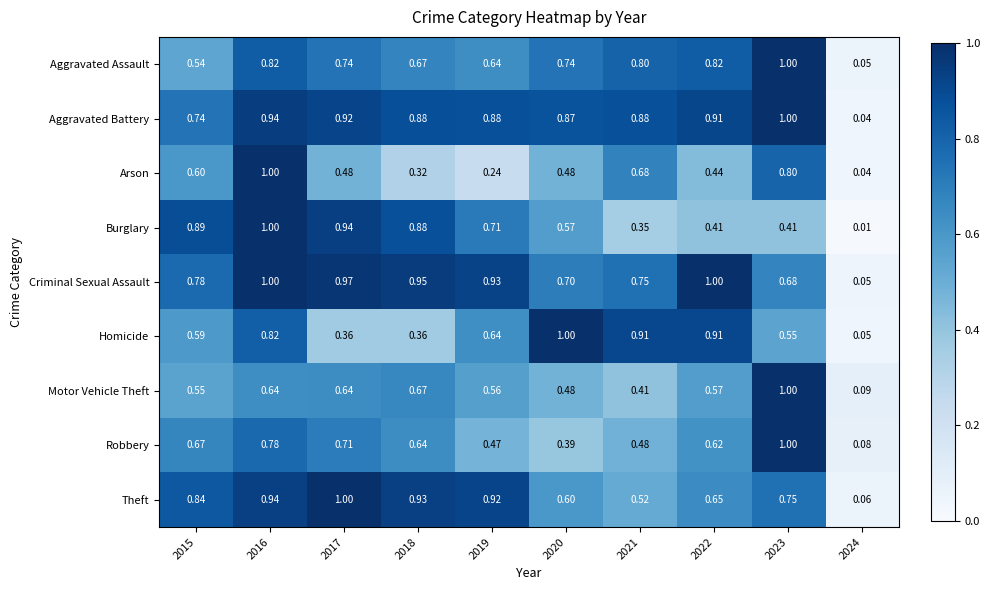

Which series has the widest spread of values?

Burglary